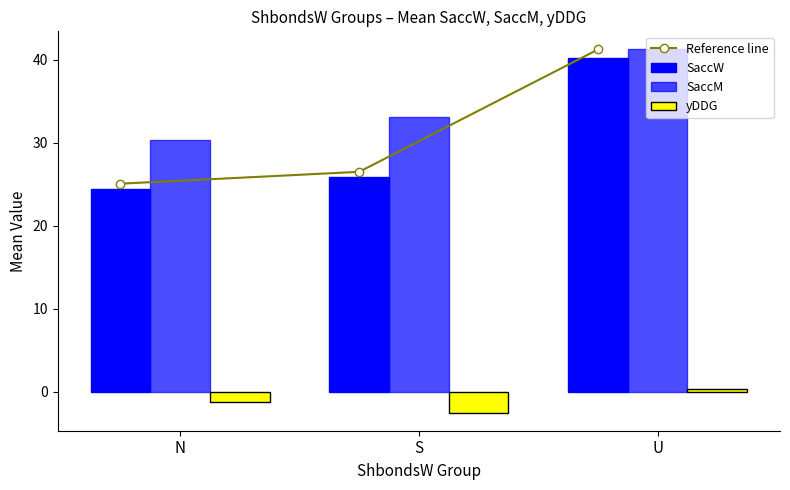

What is the difference between the yDDG values at U and N?

1.7